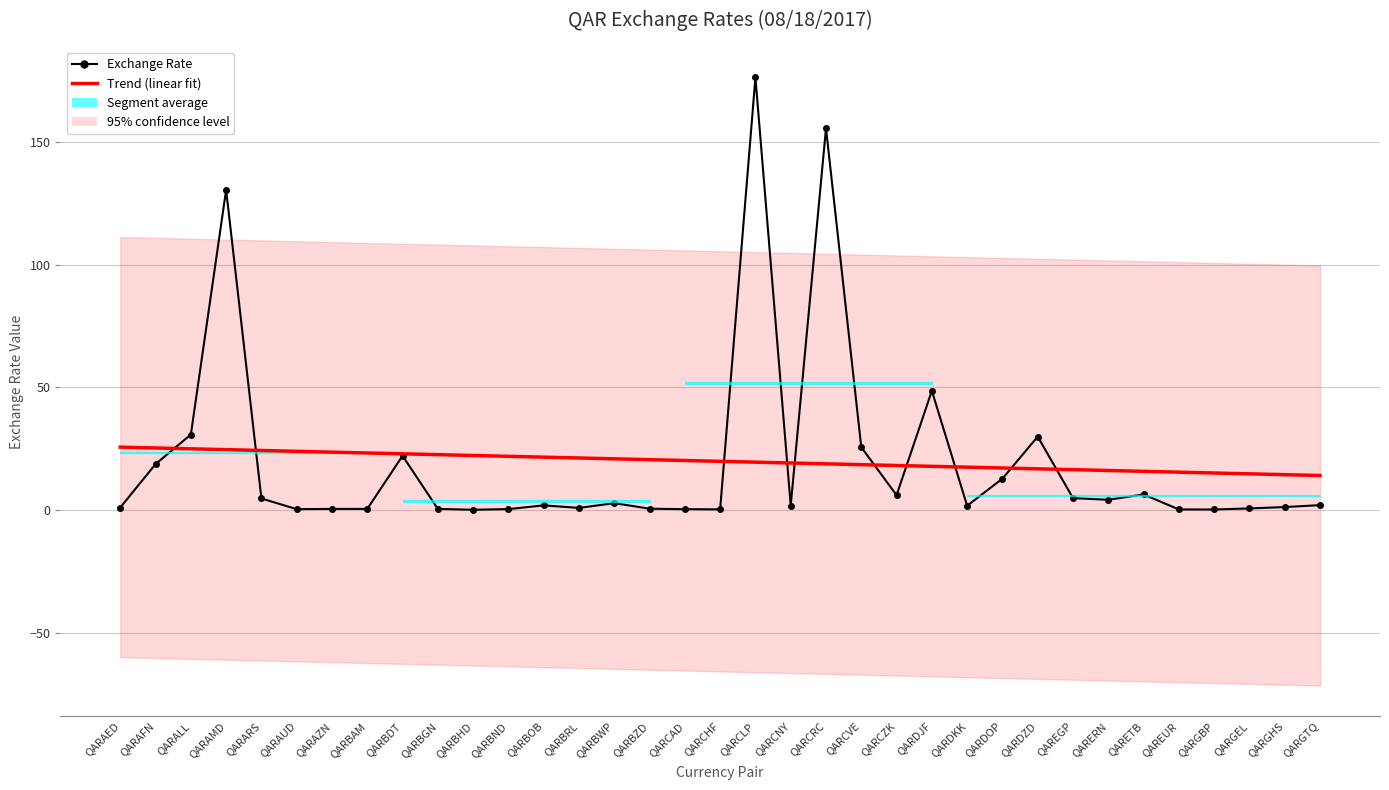

How many intersections are there between Exchange Rate and Trend (linear fit)?

10